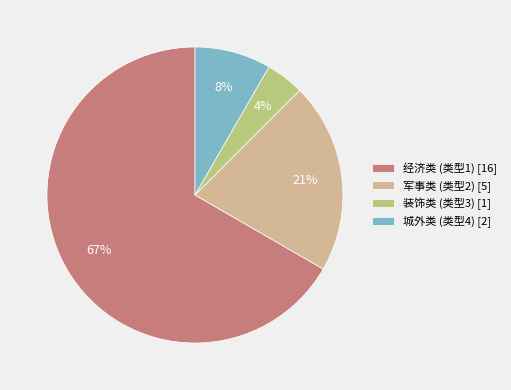

To the nearest percent, what is the combined percentage of 军事类 (类型2) [5] and 装饰类 (类型3) [1]?

25%